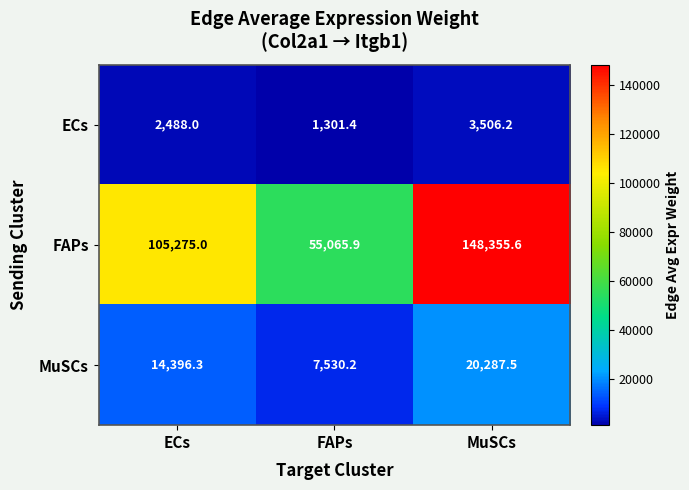

What is the difference between the highest and lowest values at ECs?

102787.0